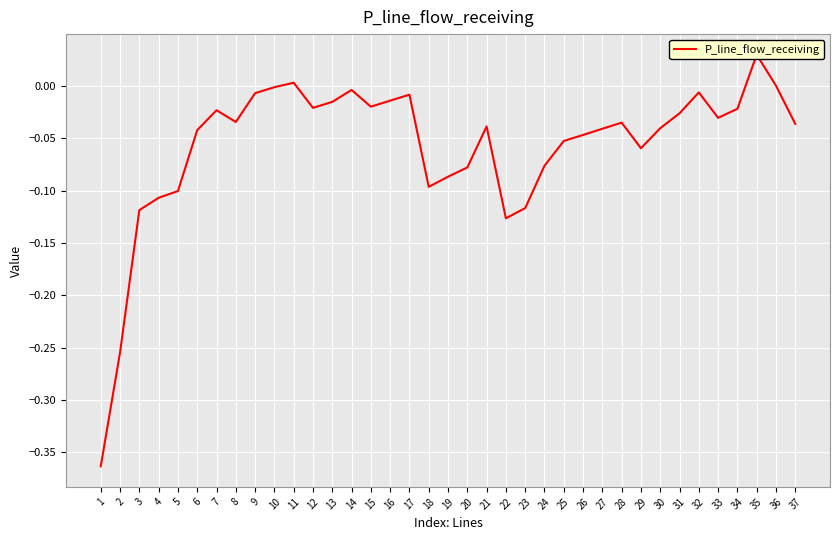

Where is the data nearest to the value 0?

36